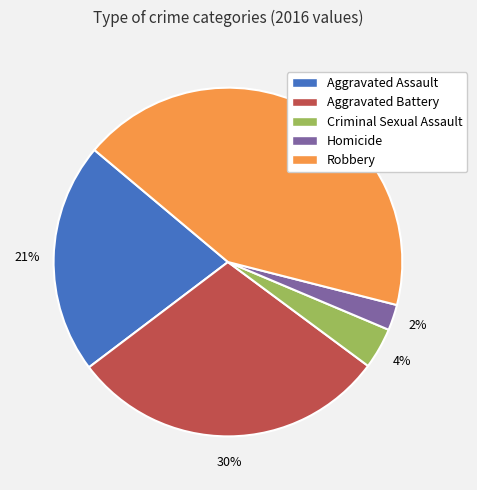

To the nearest percent, what is the average slice percentage?

20%